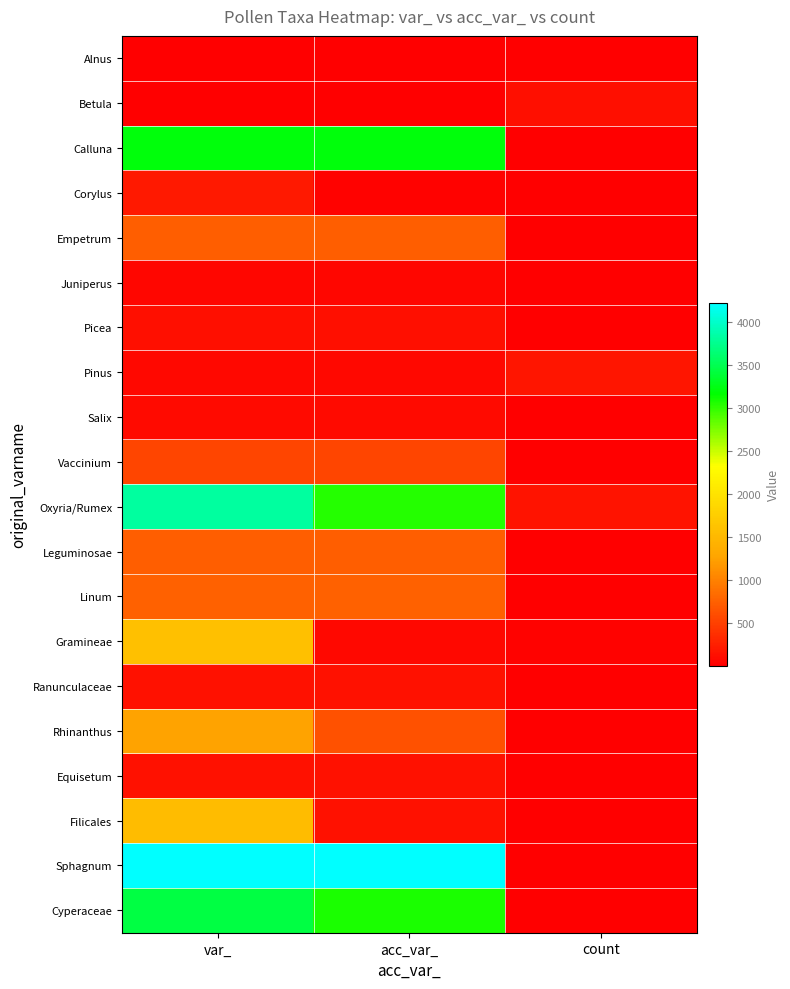

What is the spread (max minus min) of values at var_?

4224